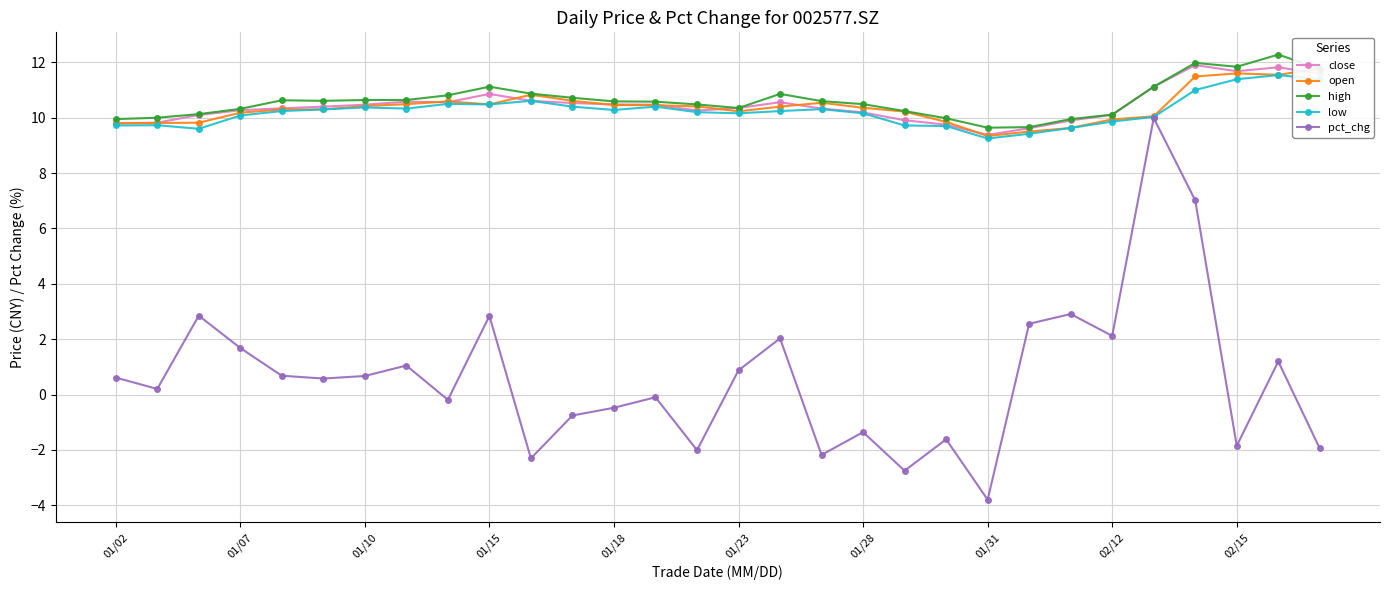

Where does the pct_chg series first go above 0?

01/02